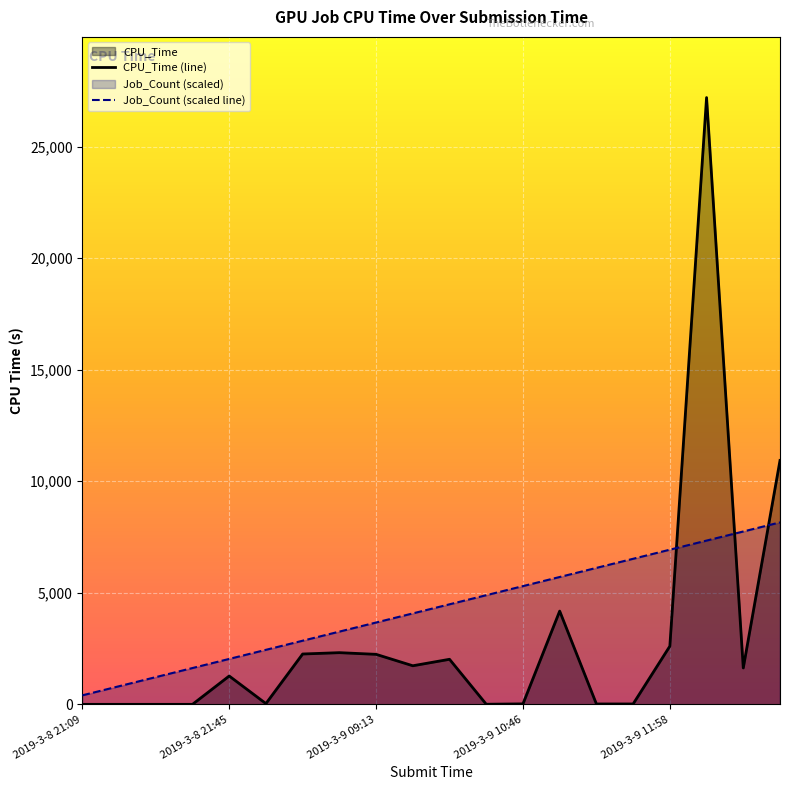

Count the number of categories in the chart.

20